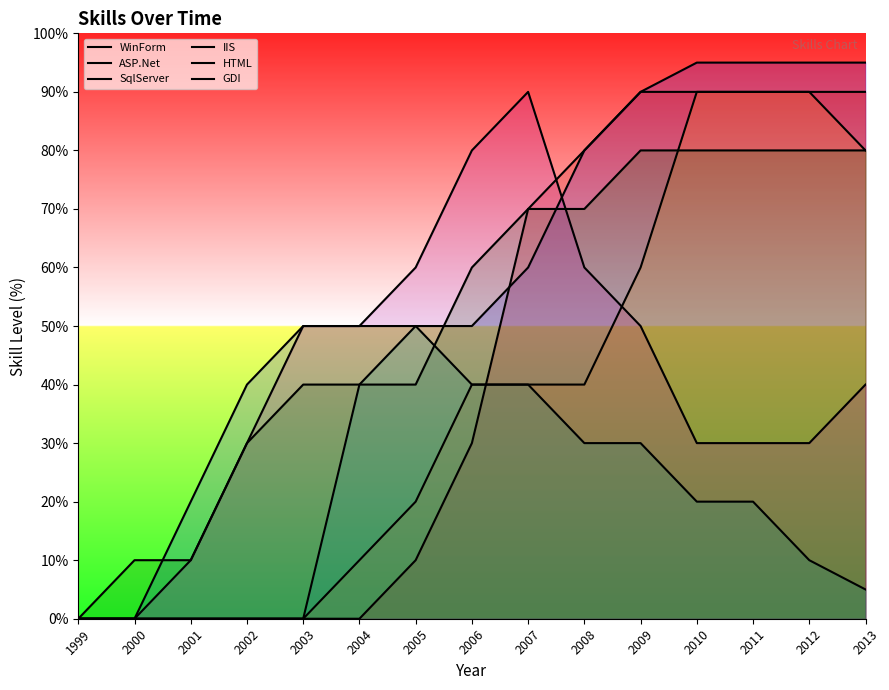

At which label does WinForm first exceed 50?

2007